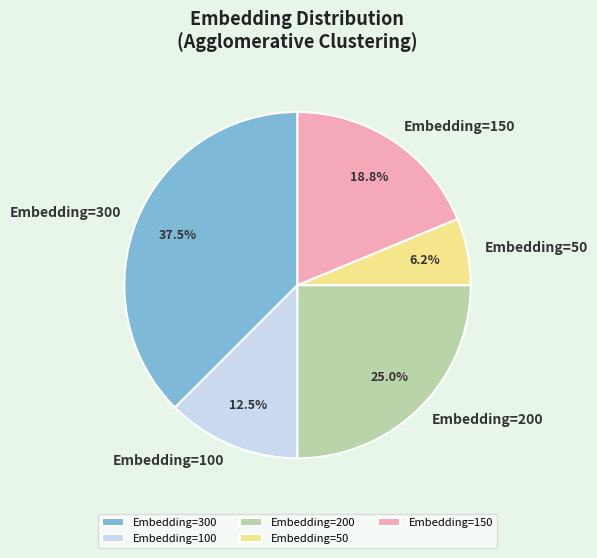

Count the number of slices in the pie.

5